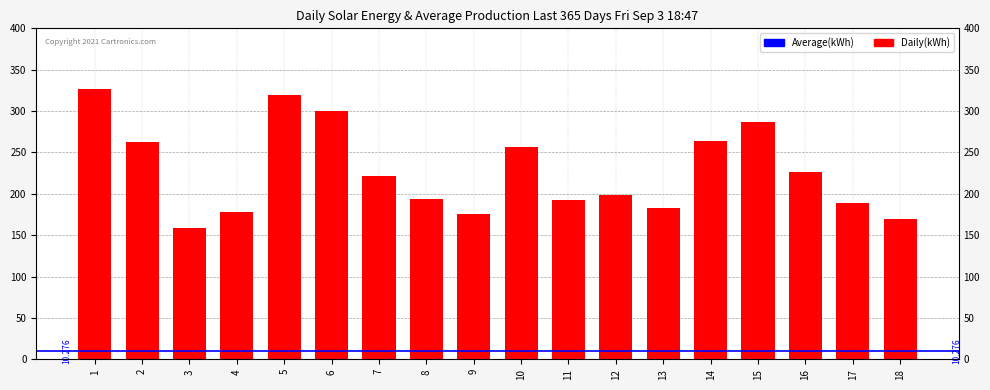

How many values are below 222?

9